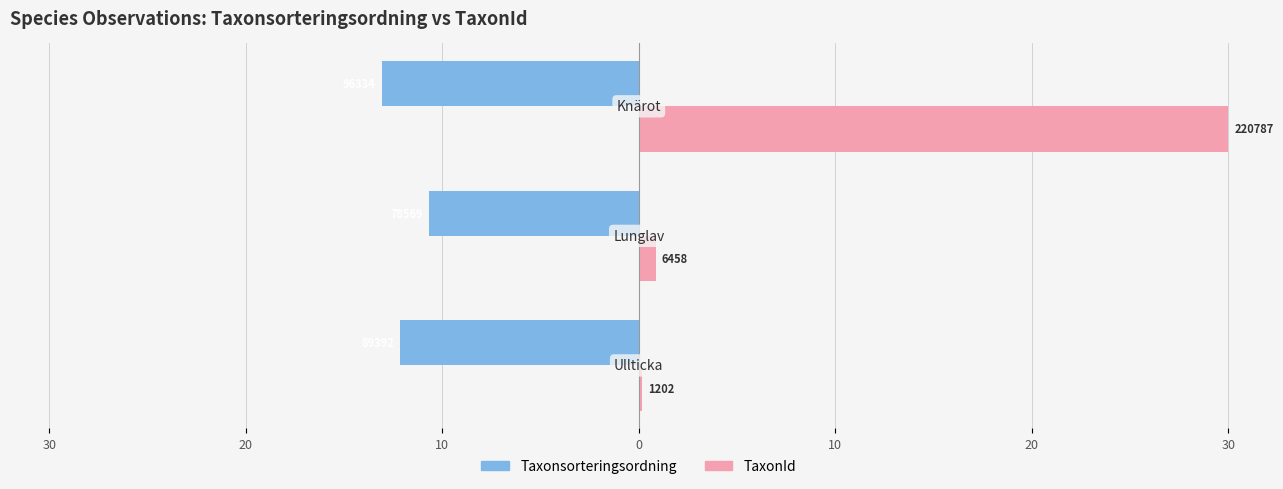

What are all the series names shown in the legend?

Taxonsorteringsordning, TaxonId